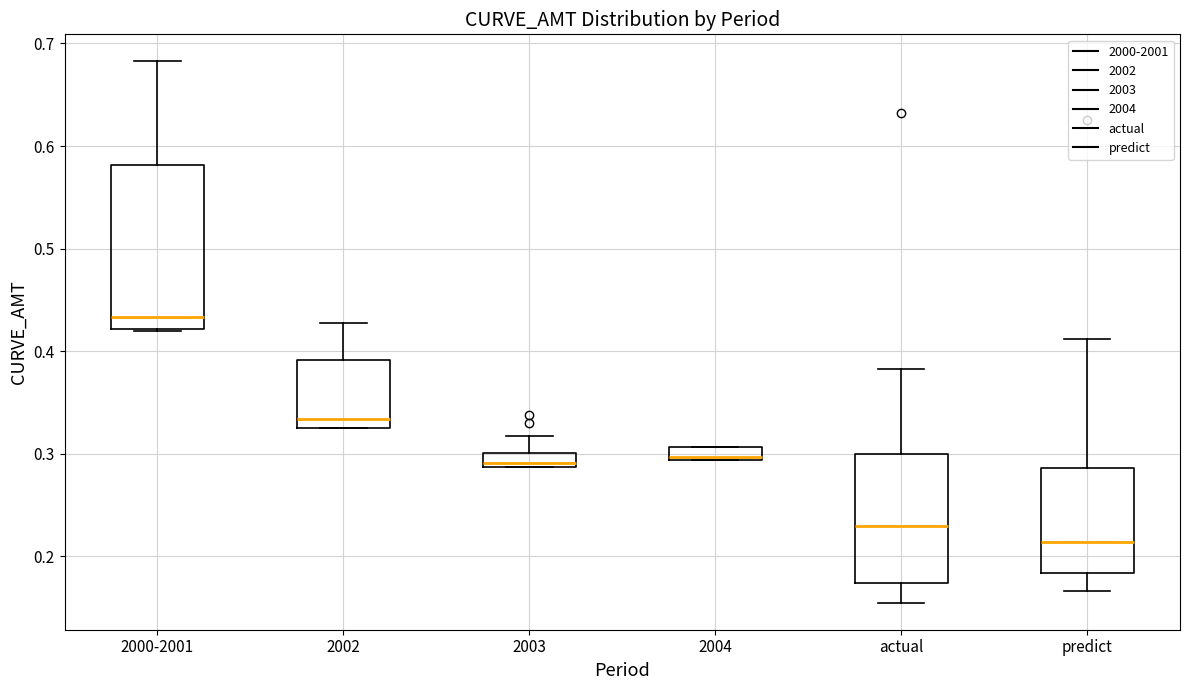

Which box has the highest median line?

2000-2001